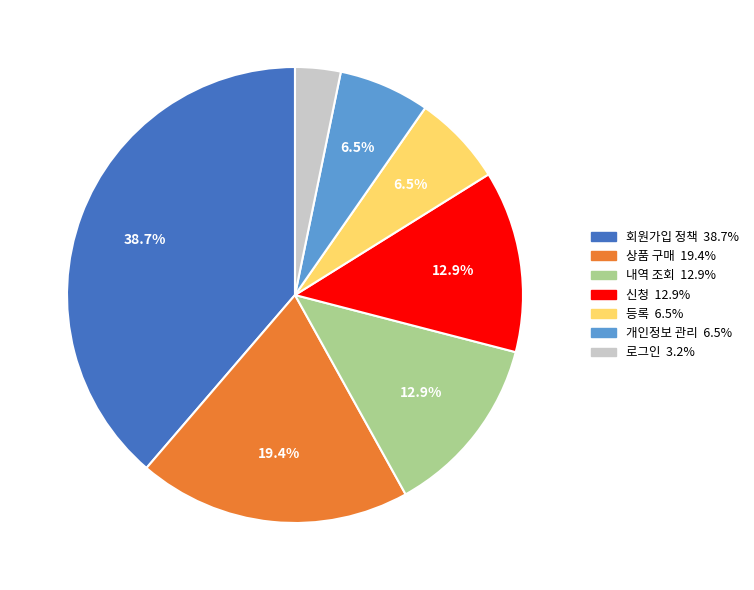

How many slices are in this pie chart?

7